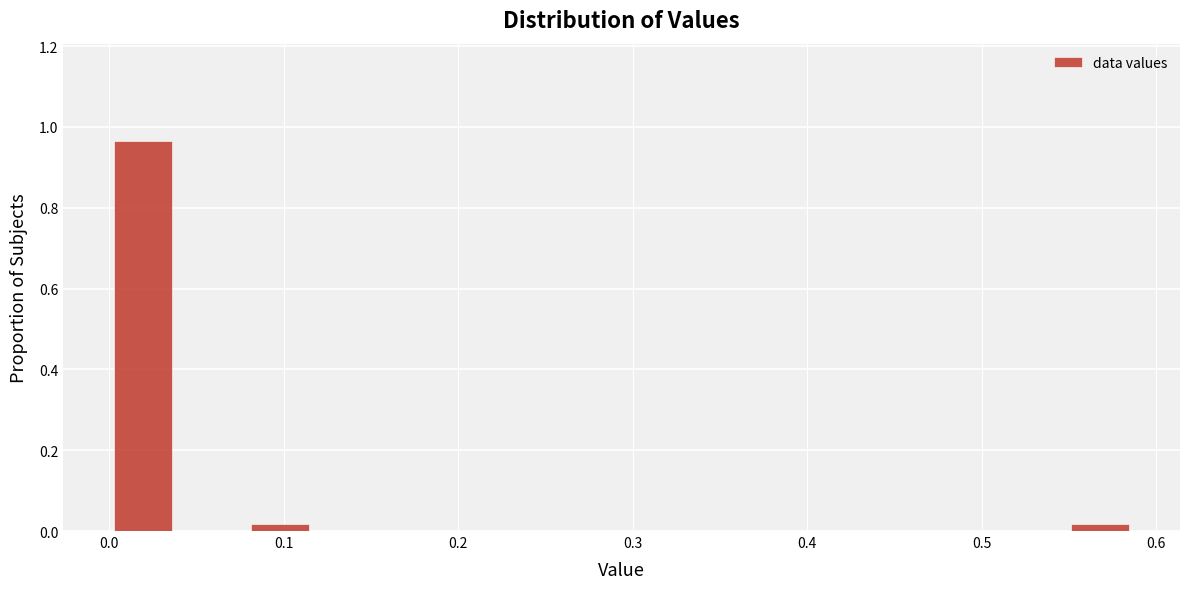

Around what value on the x-axis is the tallest bar? Give the approximate position of its centre, as read against the axis.

0.02